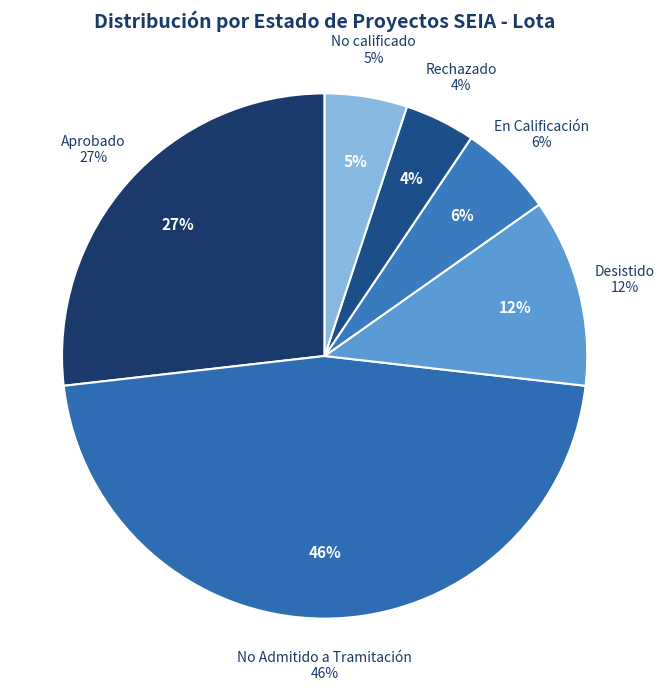

Is it true that Aprobado is 14% of the pie?

False